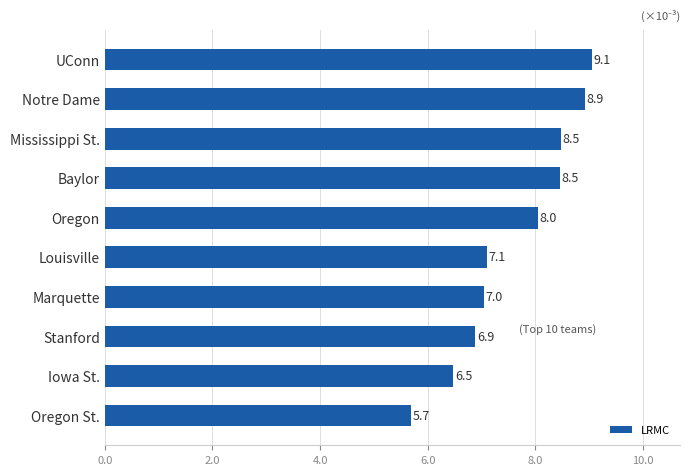

Reading bottom to top, extract all data points from this chart.

Oregon St.=5.7	Iowa St.=6.5	Stanford=6.9	Marquette=7.0	Louisville=7.1	Oregon=8.0	Baylor=8.5	Mississippi St.=8.5	Notre Dame=8.9	UConn=9.1